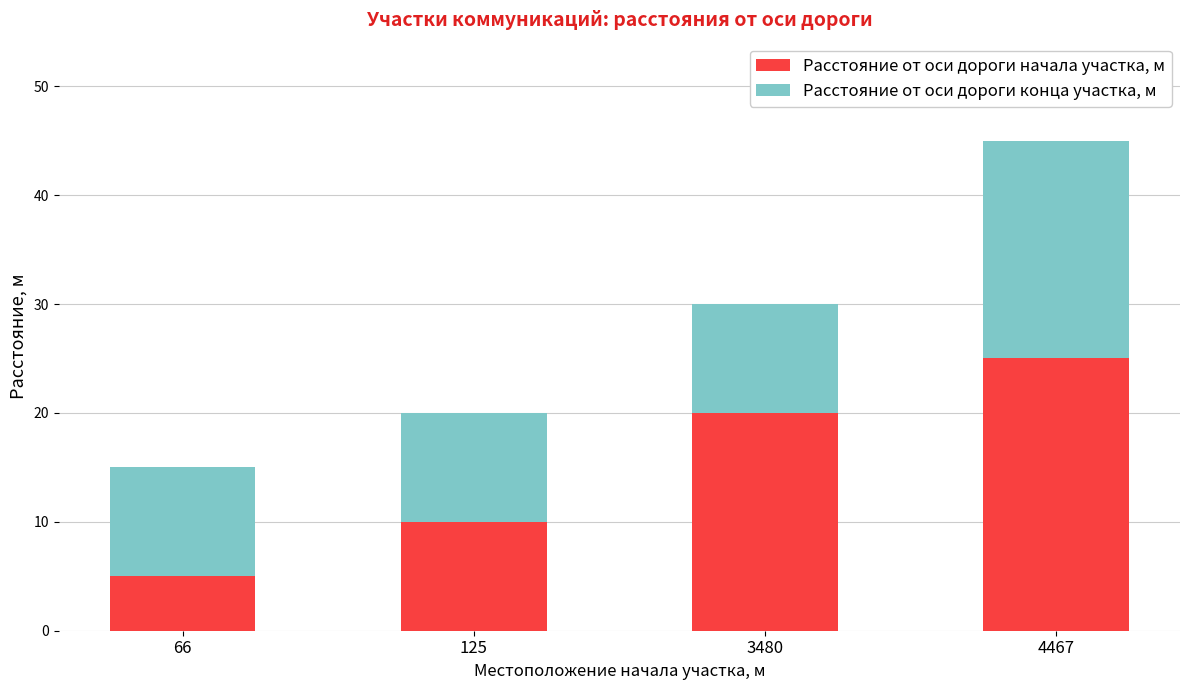

True or false: Расстояние от оси дороги начала участка, м has a value of 25 at 4467.

True